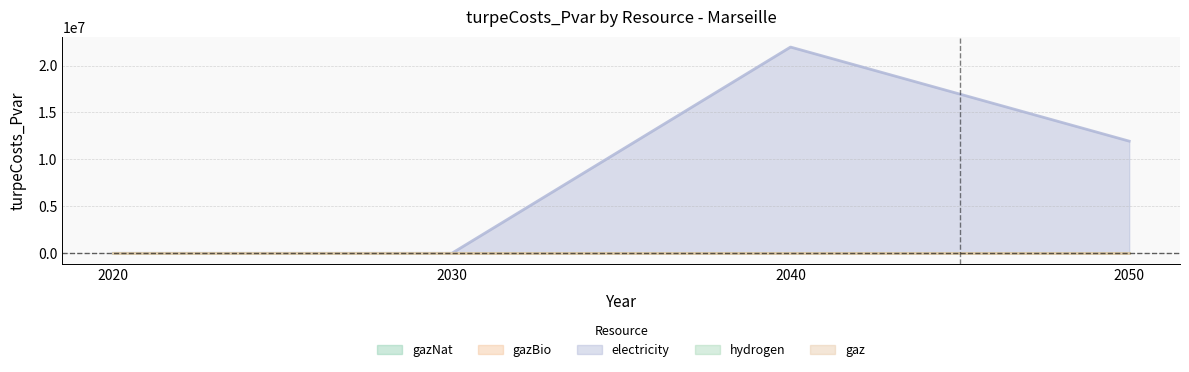

How many categories are shown in the chart?

4